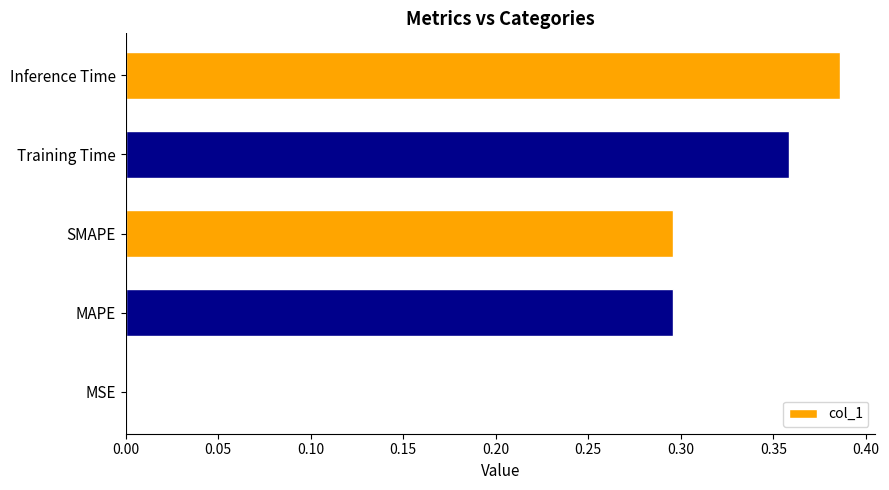

Are the bars grouped side by side (vs. stacked)?

No